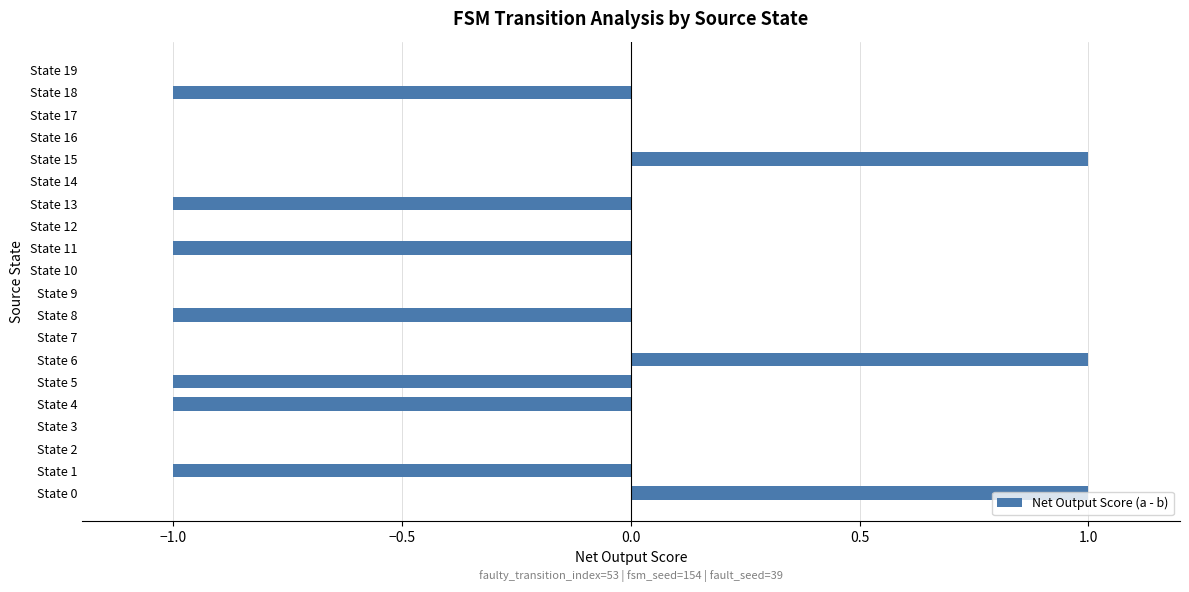

The chart shows a value of -1 at State 4. True or false?

True